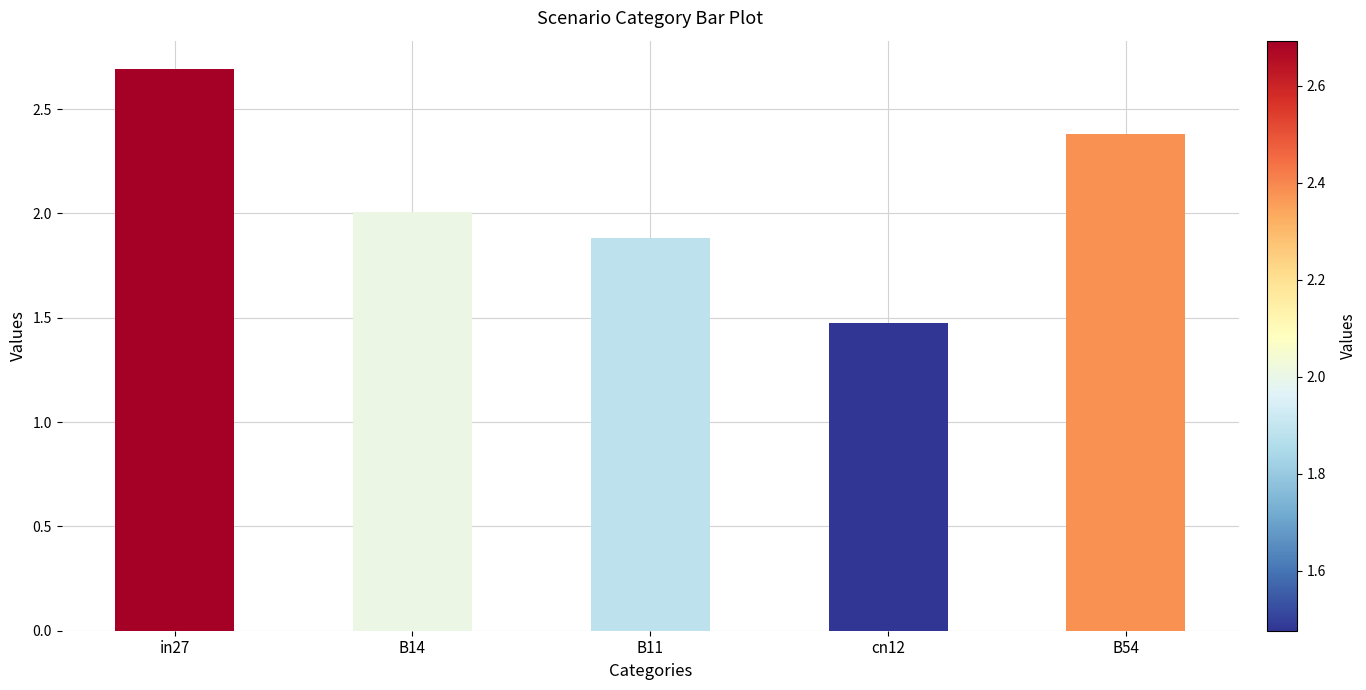

What is the smallest value displayed?

1.5